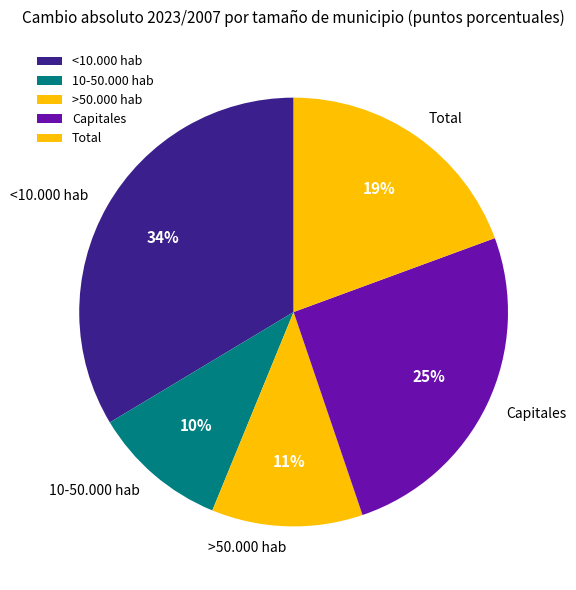

Between 10-50.000 hab and >50.000 hab, which is larger?

>50.000 hab